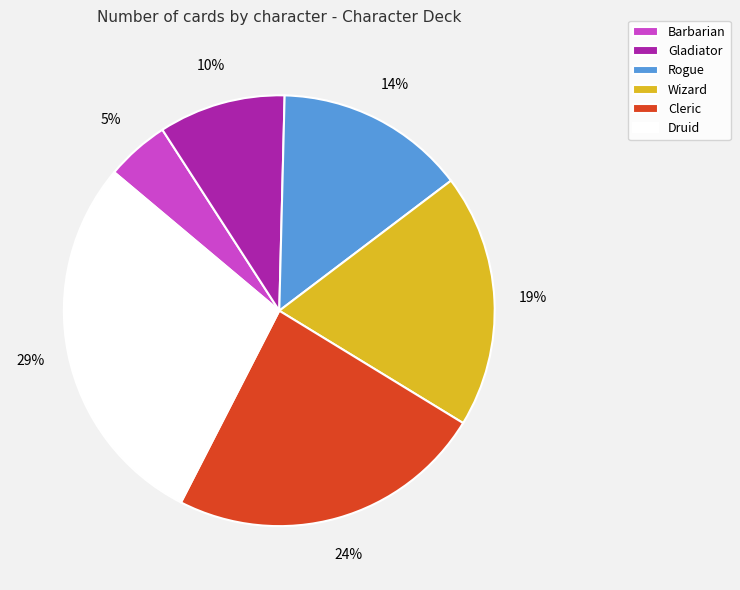

What is the largest slice in the pie chart?

Druid